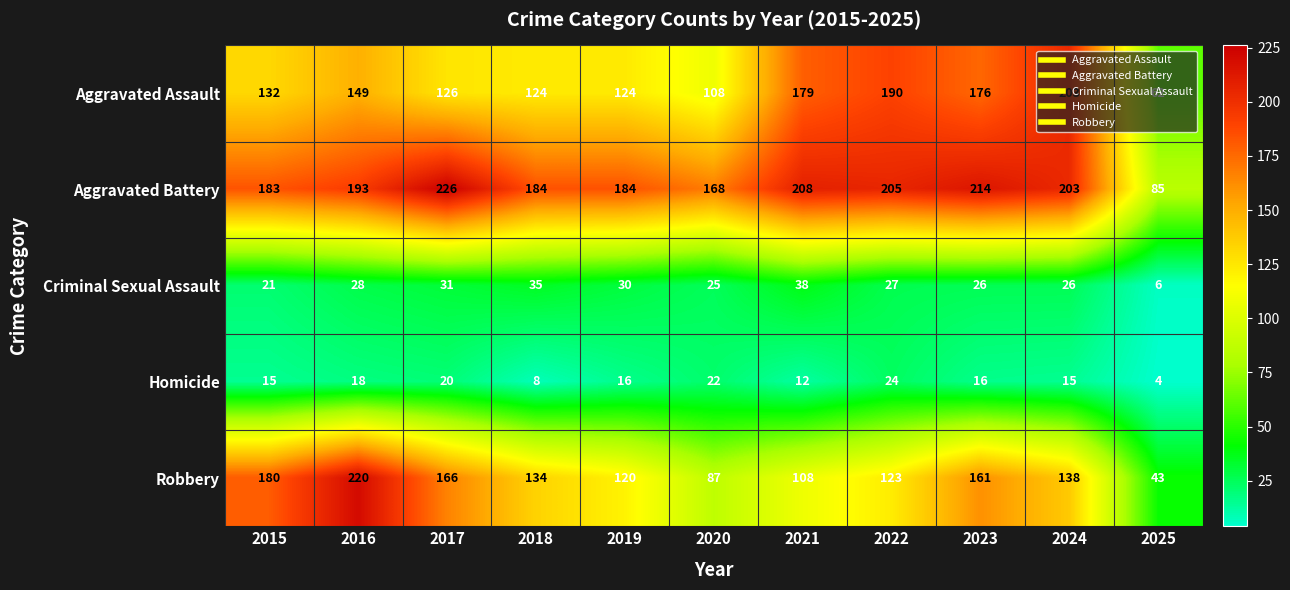

Which series has the widest spread of values?

Robbery